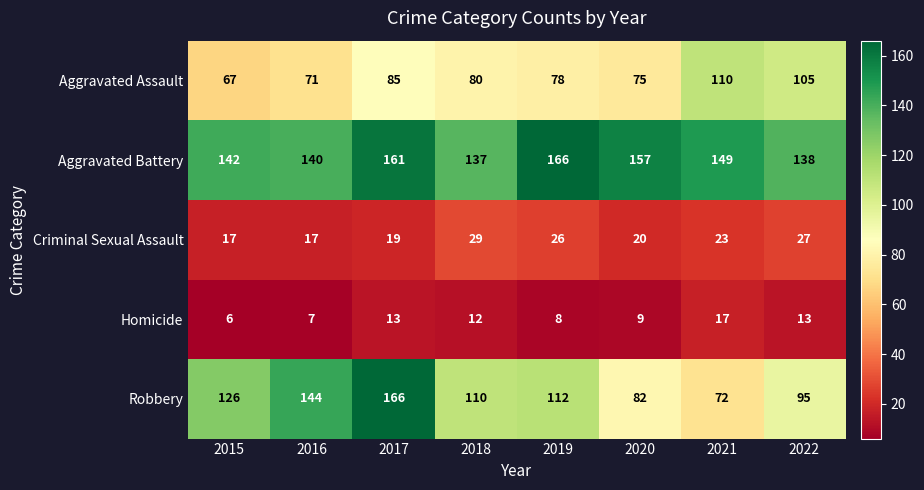

What is the greatest value displayed?

166